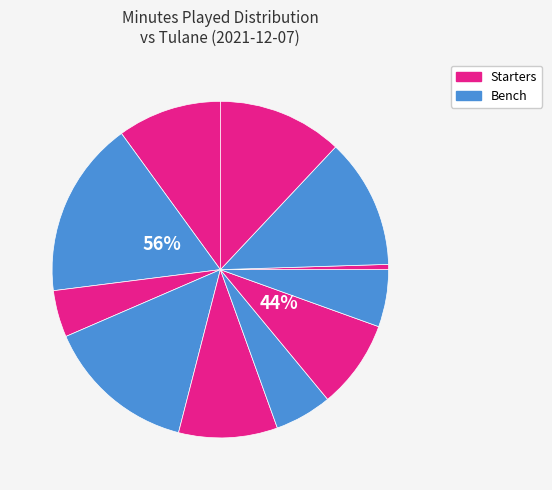

Is it true that N. Farrar is 0% of the pie?

True